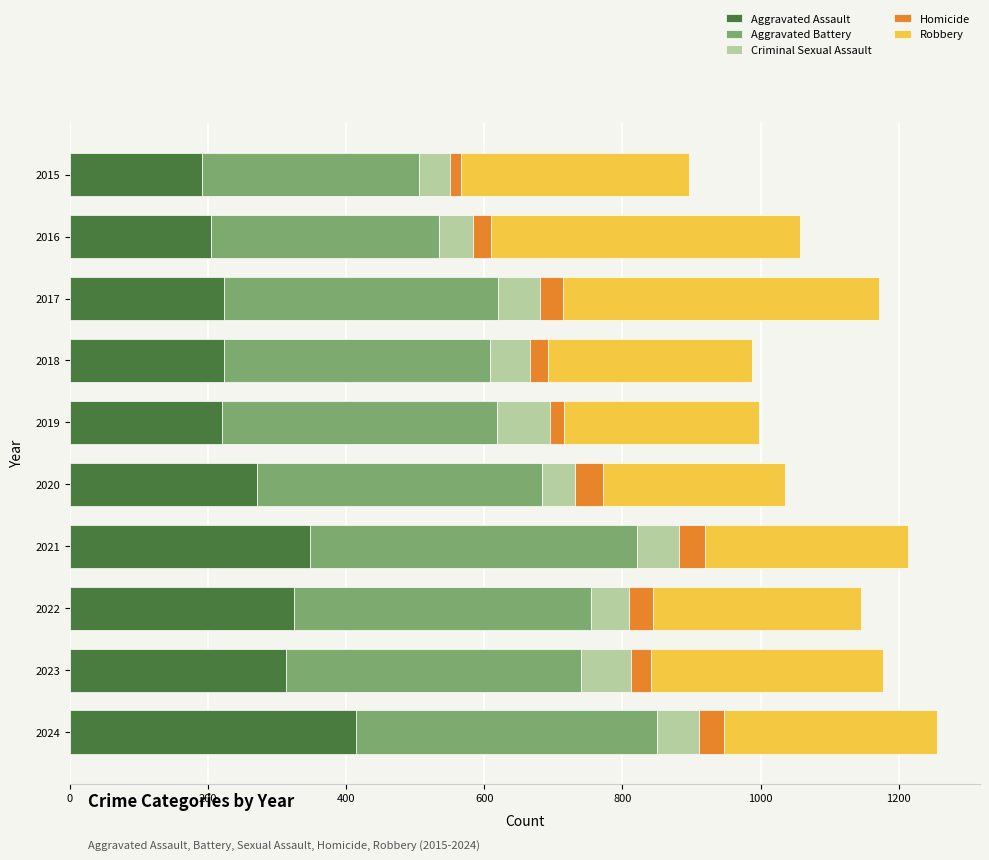

Count the number of data series in this chart.

5